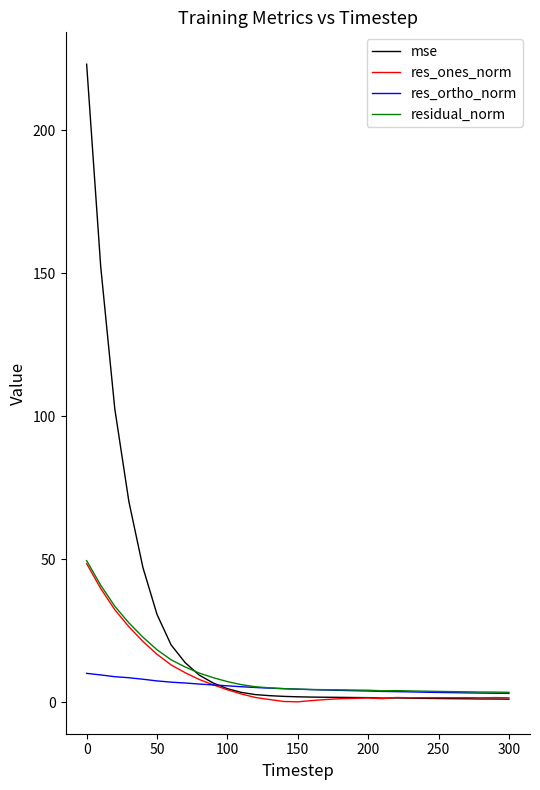

What is the maximum value shown in the chart?

223.2